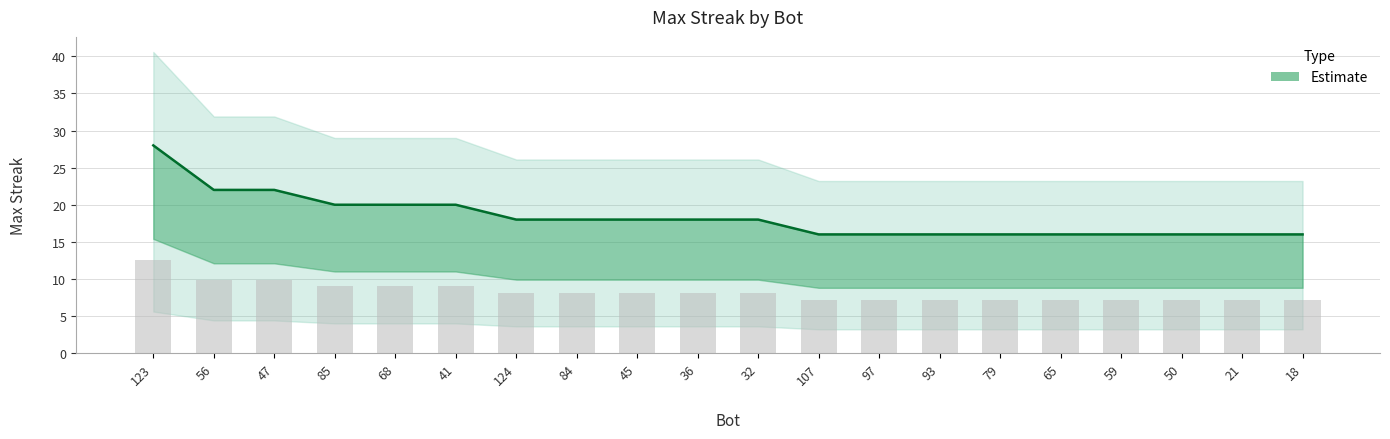

Reading left to right, transcribe all the data shown in this chart.

28	22	22	20	20	20	18	18	18	18	18	16	16	16	16	16	16	16	16	16